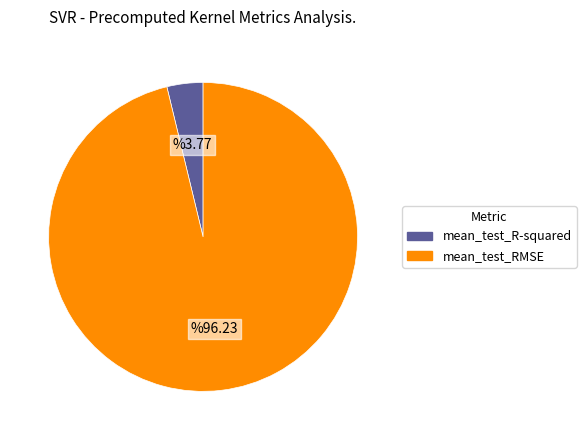

Does any single category account for the majority?

Yes